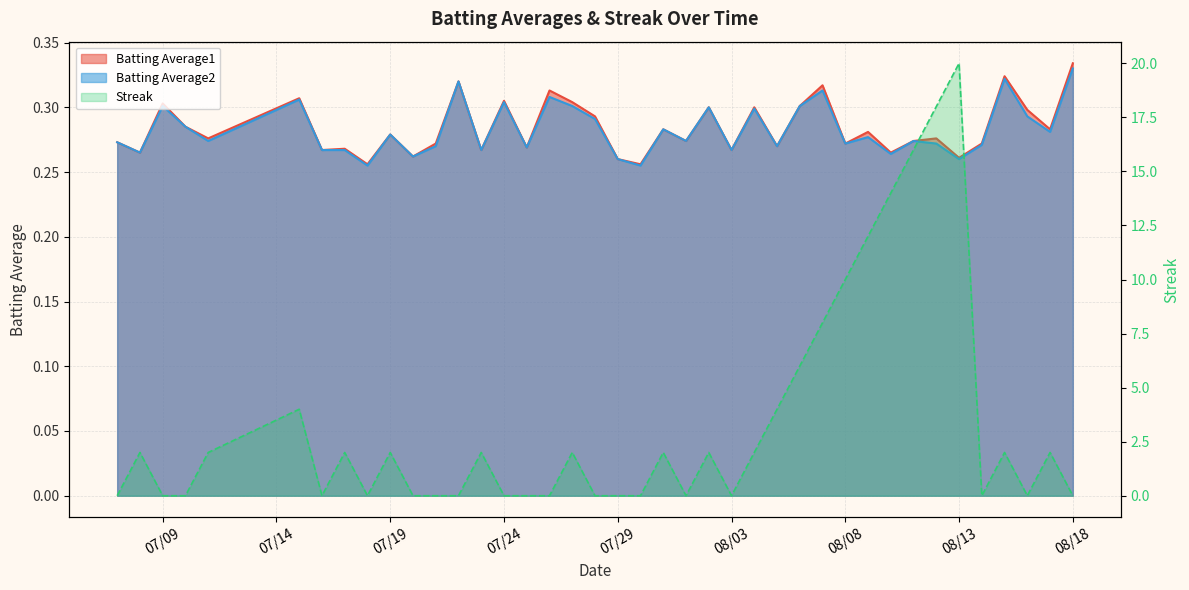

True or false: Streak has a value of 2.4 at 2010-08-06.

False